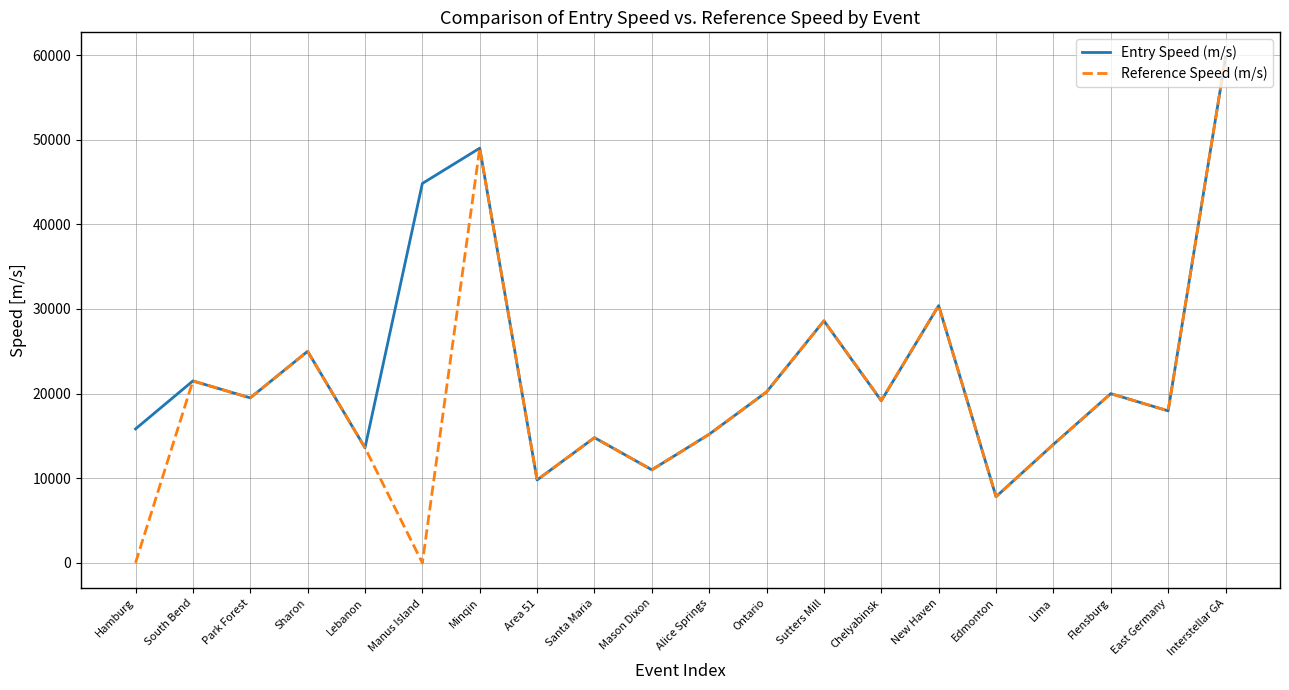

Is it true that Entry Speed (m/s) equals 45029 at Sutters Mill?

False